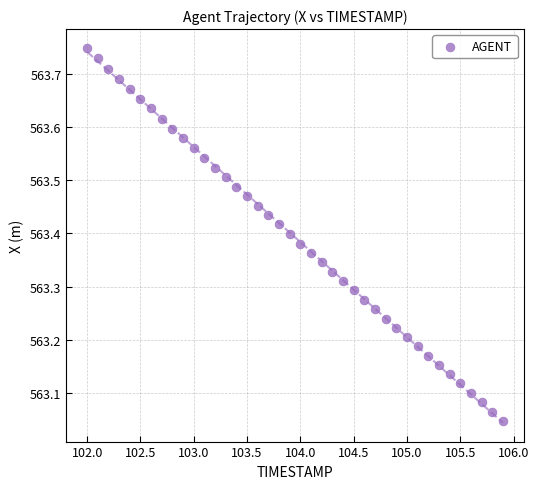

What is the range of X values (max minus min)?

3.9